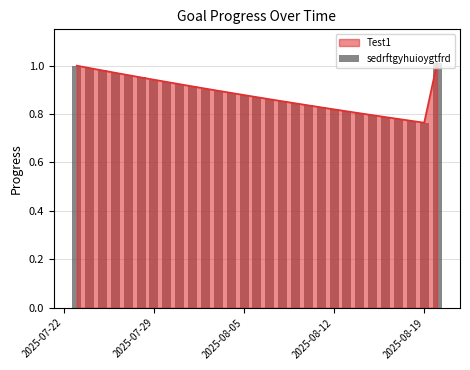

Reading right to left, extract all data points from this chart.

1.0	0.8	0.8	0.8	0.8	0.8	0.8	0.8	0.8	0.8	0.8	0.8	0.9	0.9	0.9	0.9	0.9	0.9	0.9	0.9	0.9	0.9	0.9	1.0	1.0	1.0	1.0	1.0	1.0